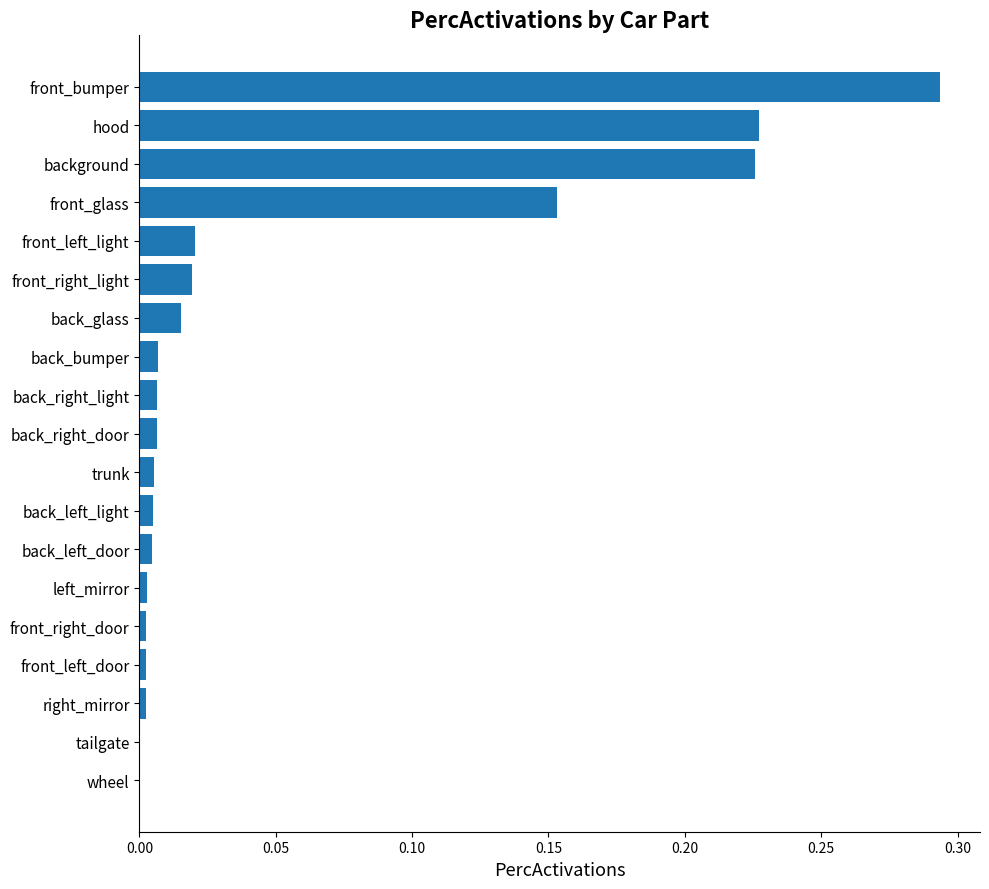

Is it true that the value at trunk is 0.0?

True